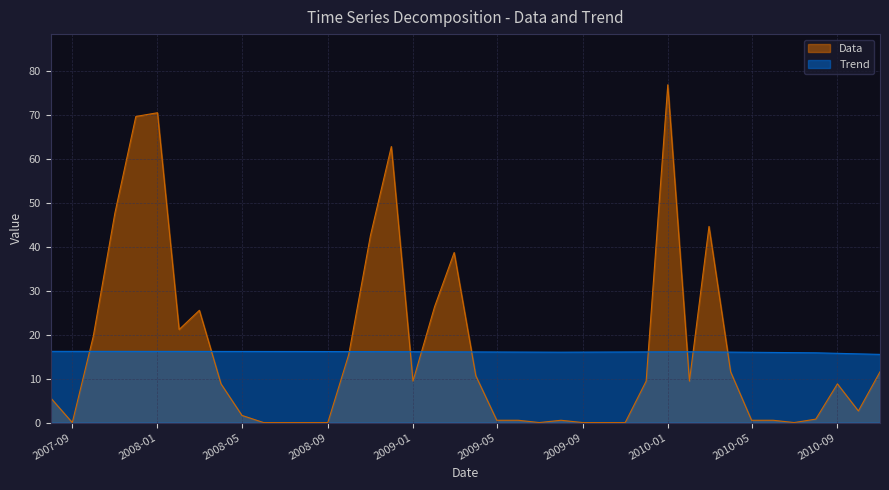

True or false: Trend has more than 0 points higher than both neighbors.

True